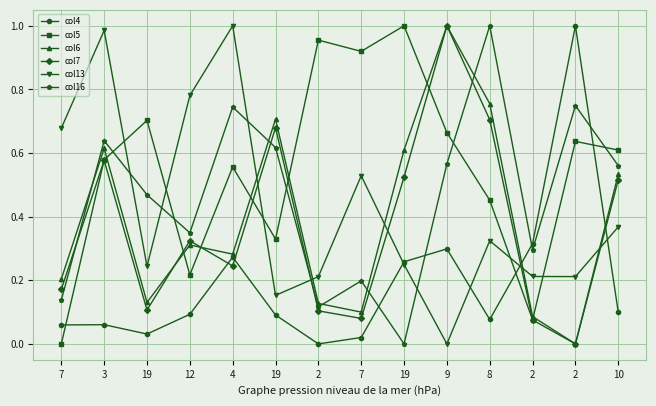

What are all the series names shown in the legend?

col4, col5, col6, col7, col13, col16